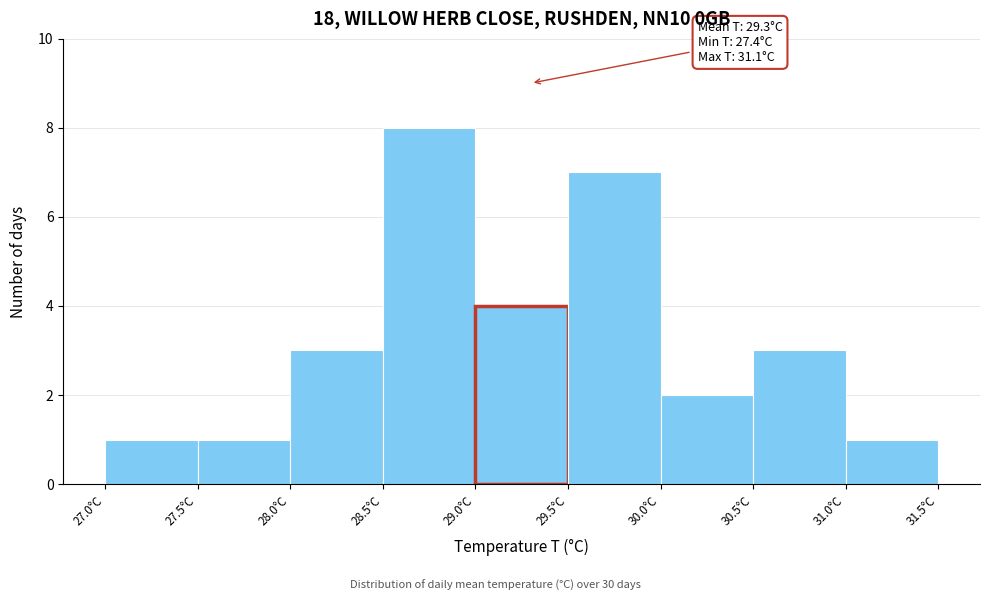

Which range on the x-axis has the tallest bar?

28.5 to 29.0